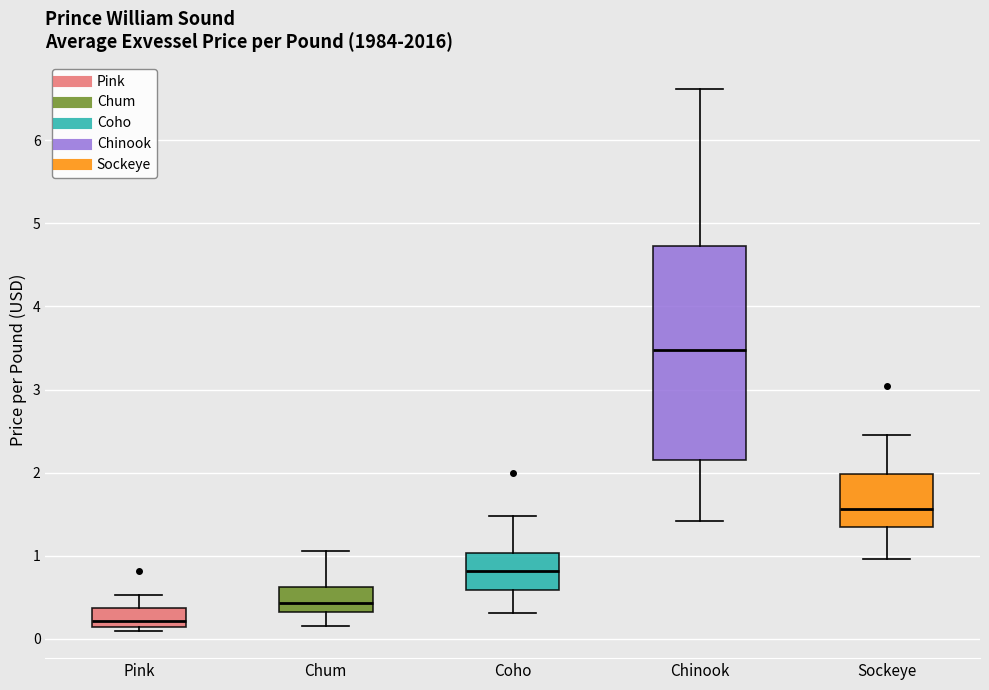

Reading left to right, read every box against the y-axis: the position of its median line, the range the box covers, and the ends of its whiskers. The values are not printed on the chart, so give them approximately, as read against the axis.

Pink: median 0.2, box 0.1 to 0.4, whiskers 0.1 (just below the box's lower edge) to 0.5
Chum: median 0.4, box 0.3 to 0.6, whiskers 0.2 to 1.1
Coho: median 0.8, box 0.6 to 1.0, whiskers 0.3 to 1.5
Chinook: median 3.5, box 2.2 to 4.7, whiskers 1.4 to 6.6
Sockeye: median 1.6, box 1.4 to 2.0, whiskers 1.0 to 2.5